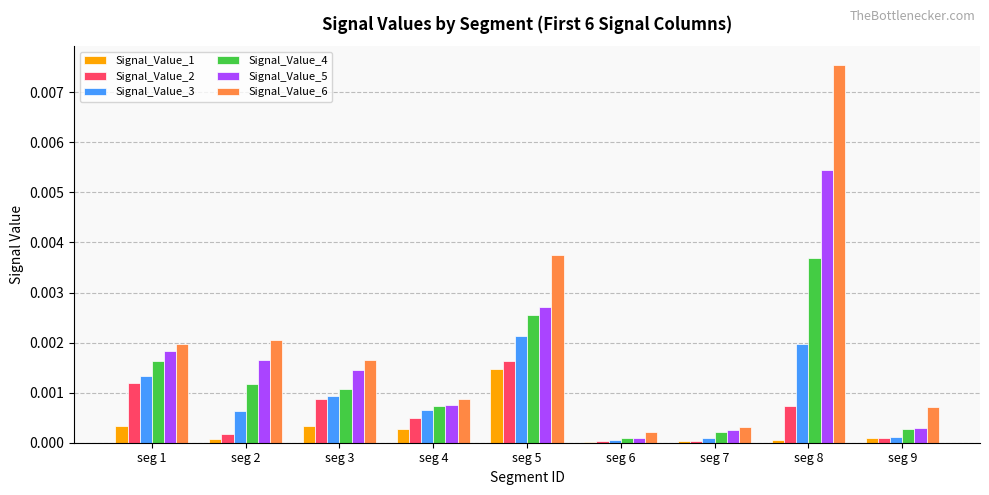

Are the bars horizontal?

No